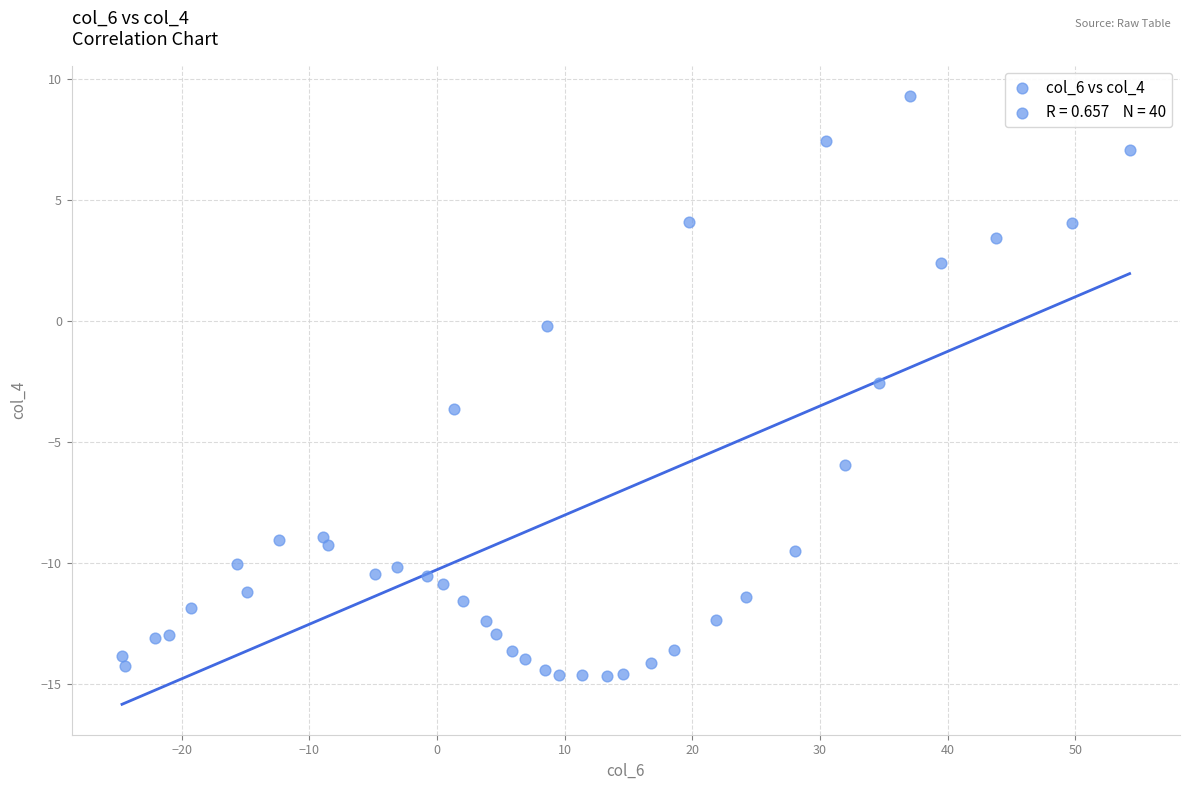

What Y value in the scatter plot is closest to -2?

-2.6